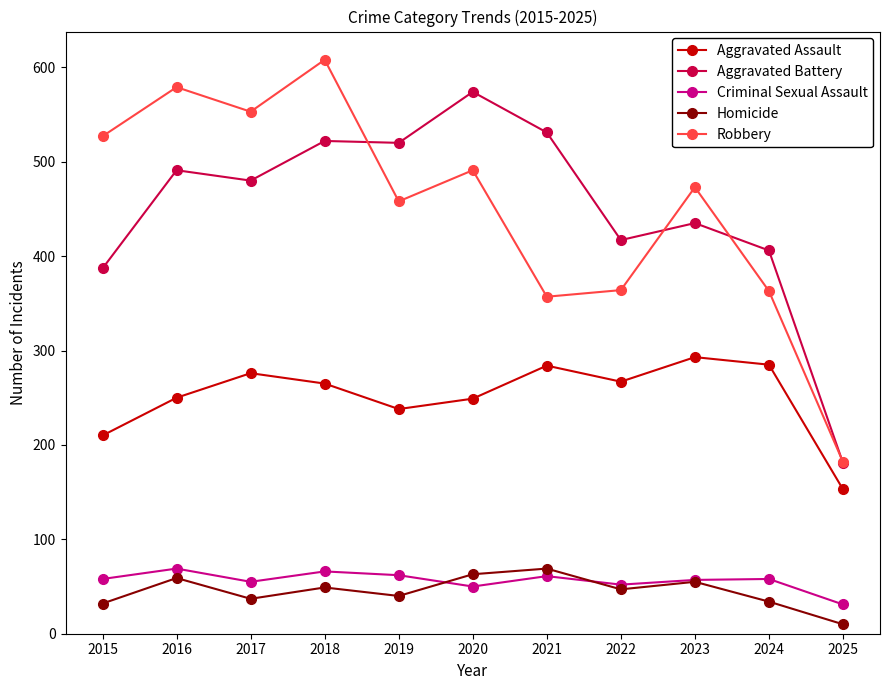

True or false: Aggravated Assault and Aggravated Battery cross at least once.

False